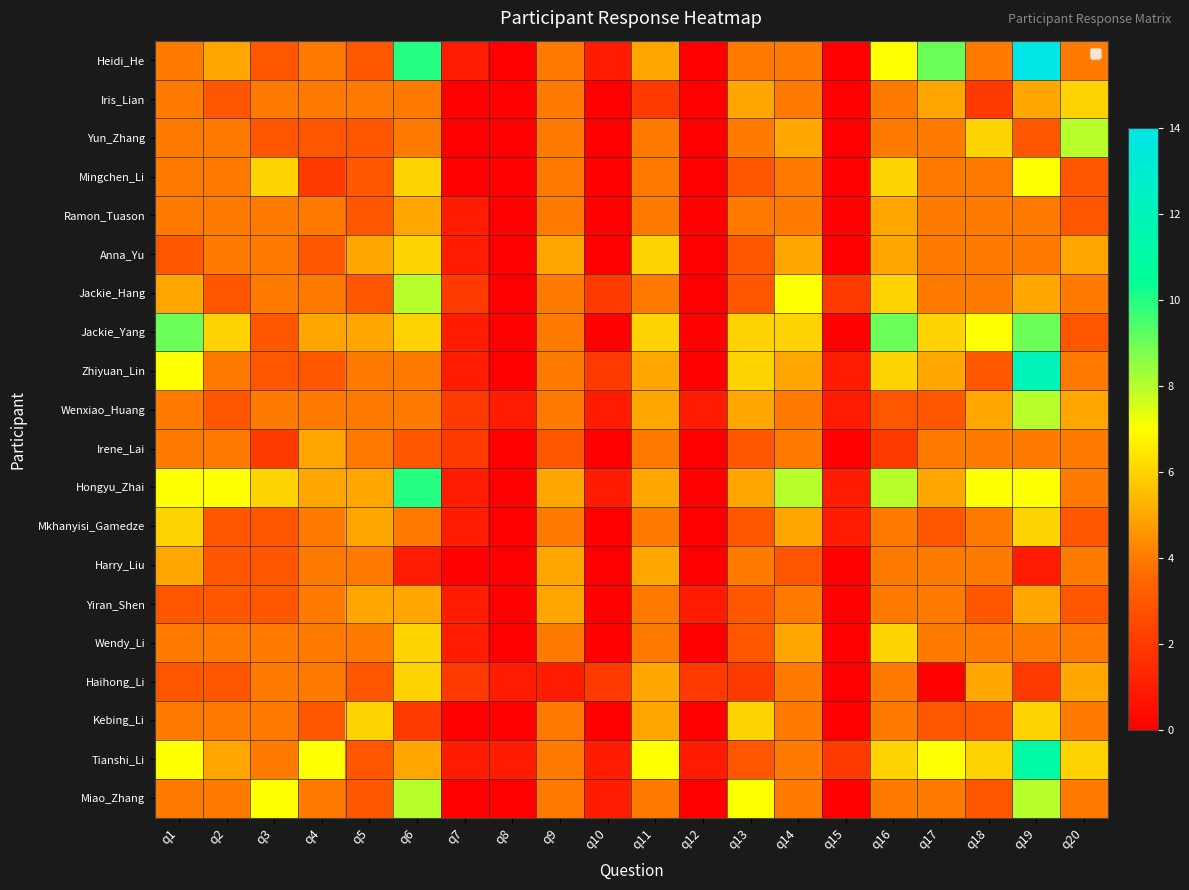

At which category is the sum across all series the highest?

q19